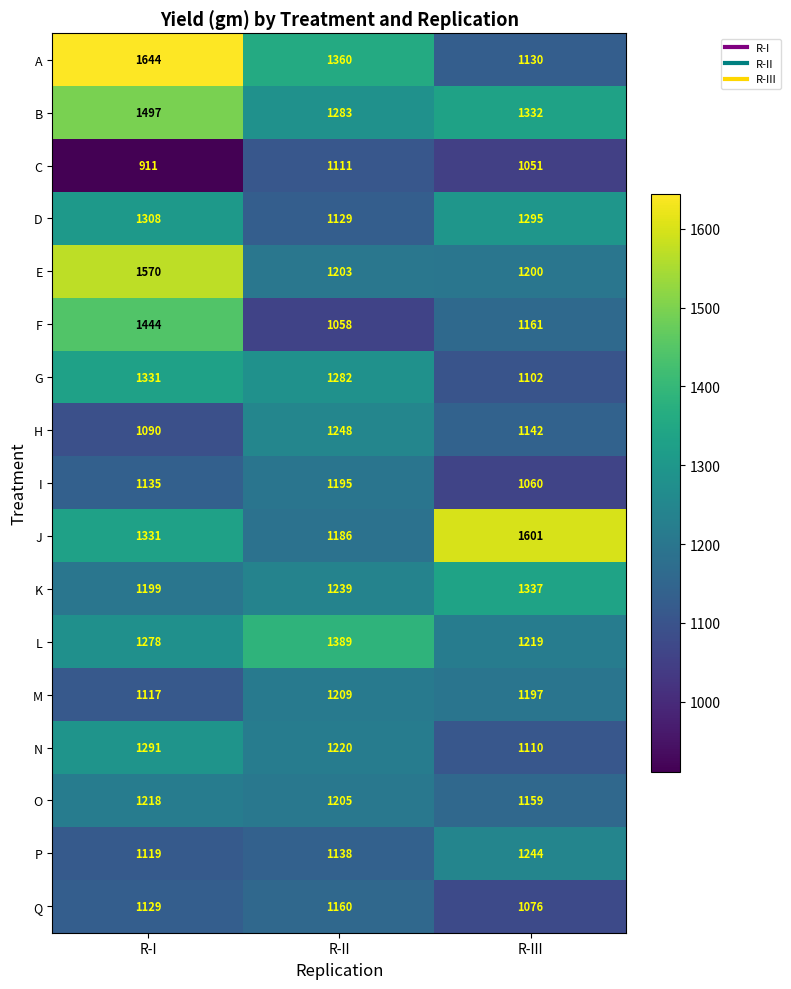

What is the maximum value for G?

1331